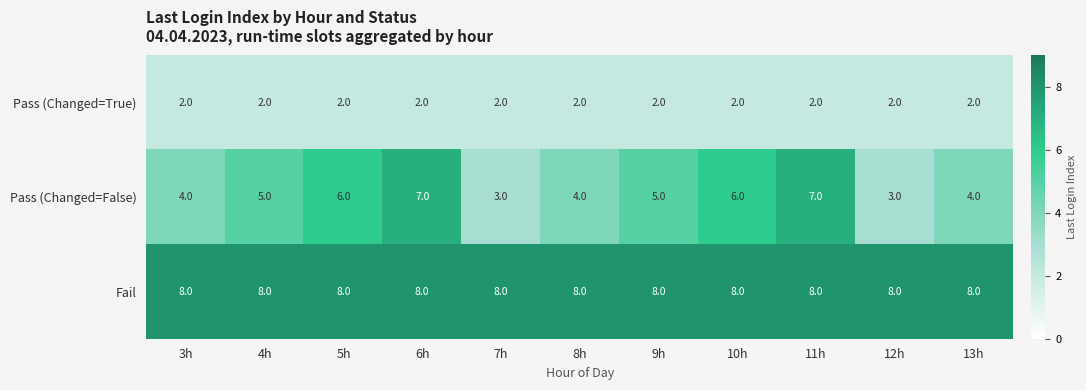

What is the minimum value shown in the chart?

2